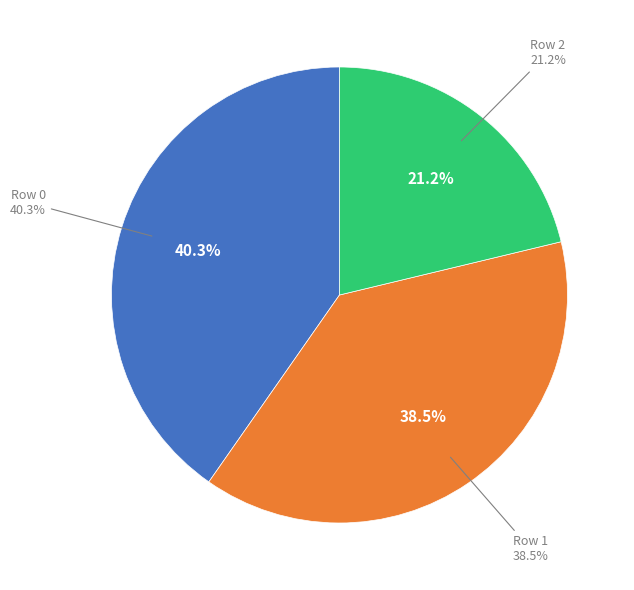

How many segments does this pie chart have?

3